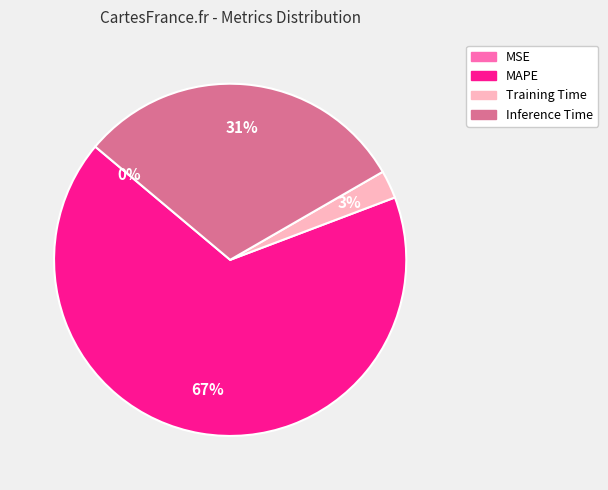

To the nearest percent, what portion does Inference Time represent?

31%